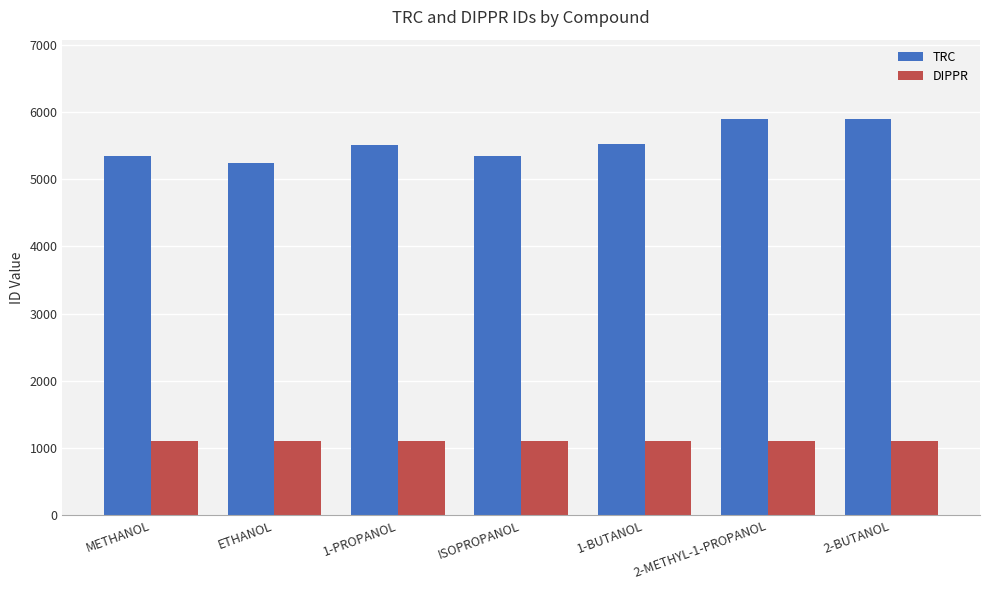

Rank the series at 1-PROPANOL from lowest to highest value.

DIPPR, TRC